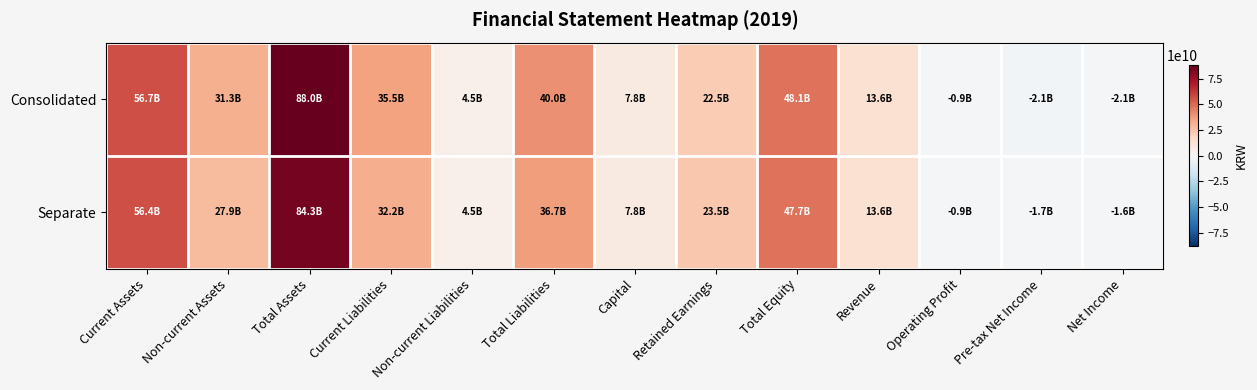

What is the smallest value displayed?

-2146988470